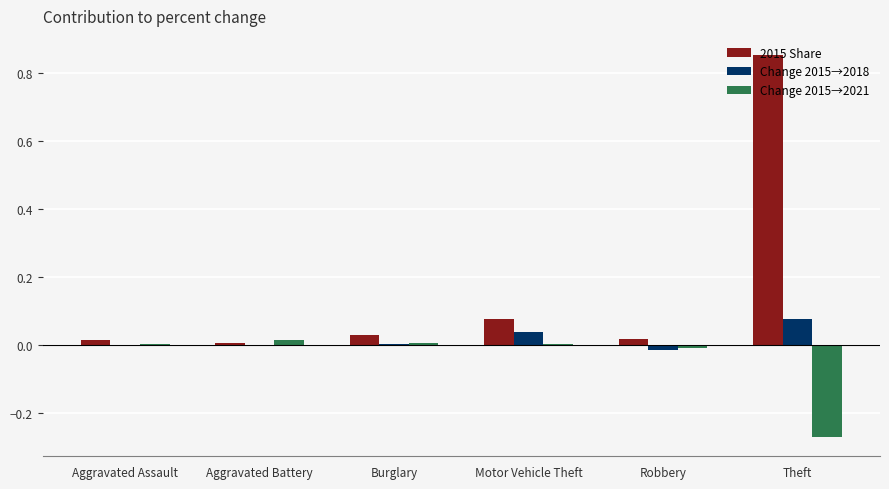

The Change 2015→2021 series shows 0.0 at Motor Vehicle Theft. True or false?

True